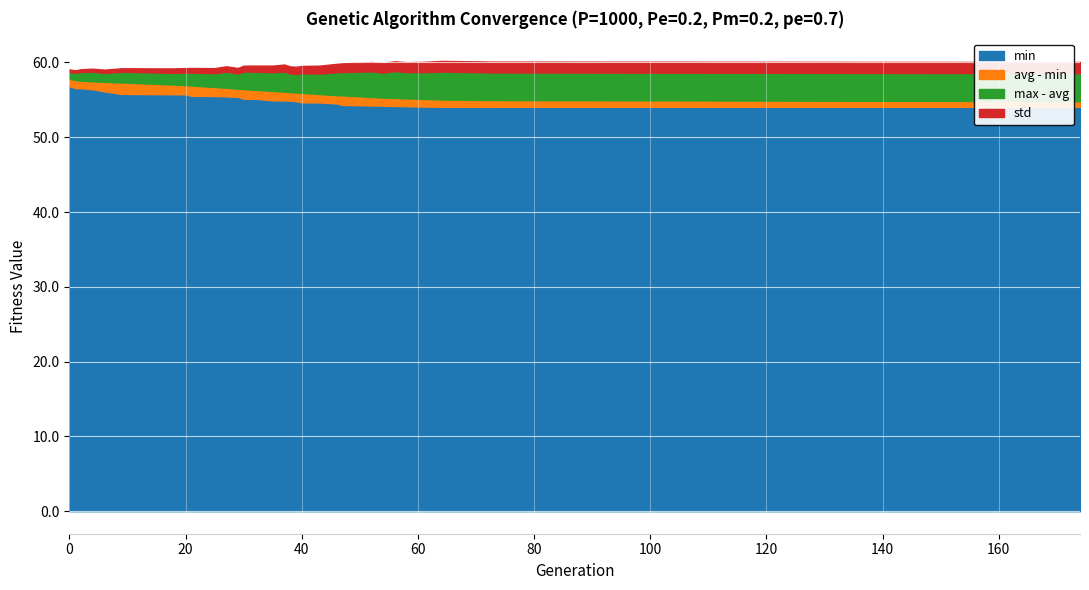

What is the difference between the avg values at 38 and 61?

0.9